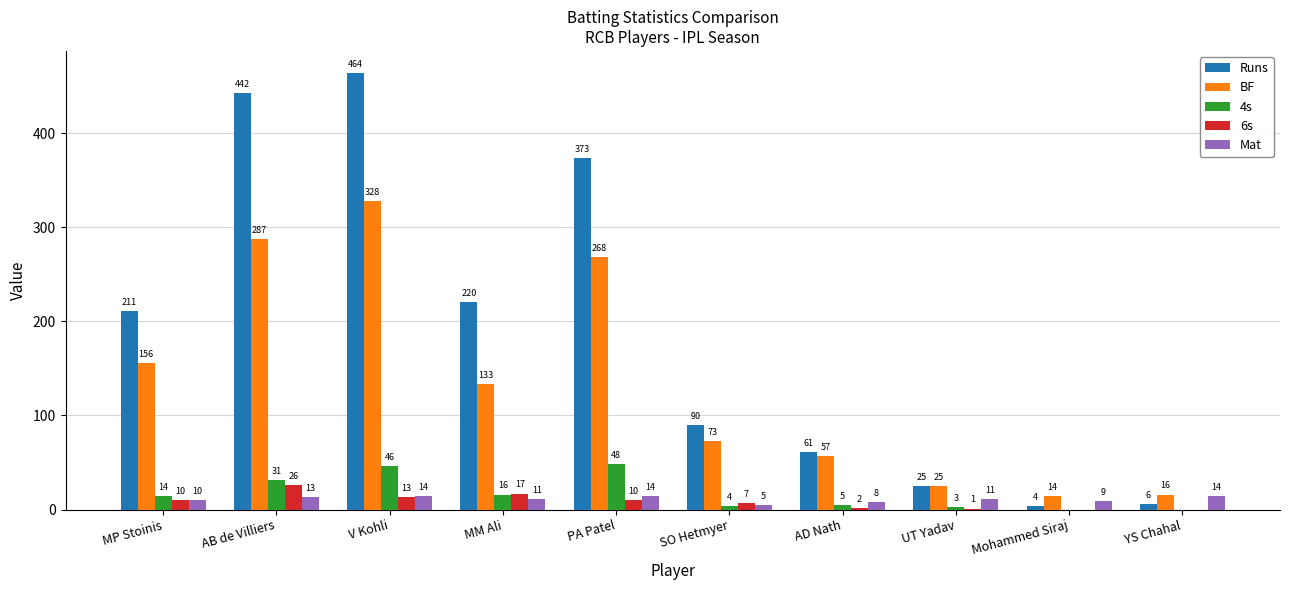

At which label does 6s reach its peak?

AB de Villiers